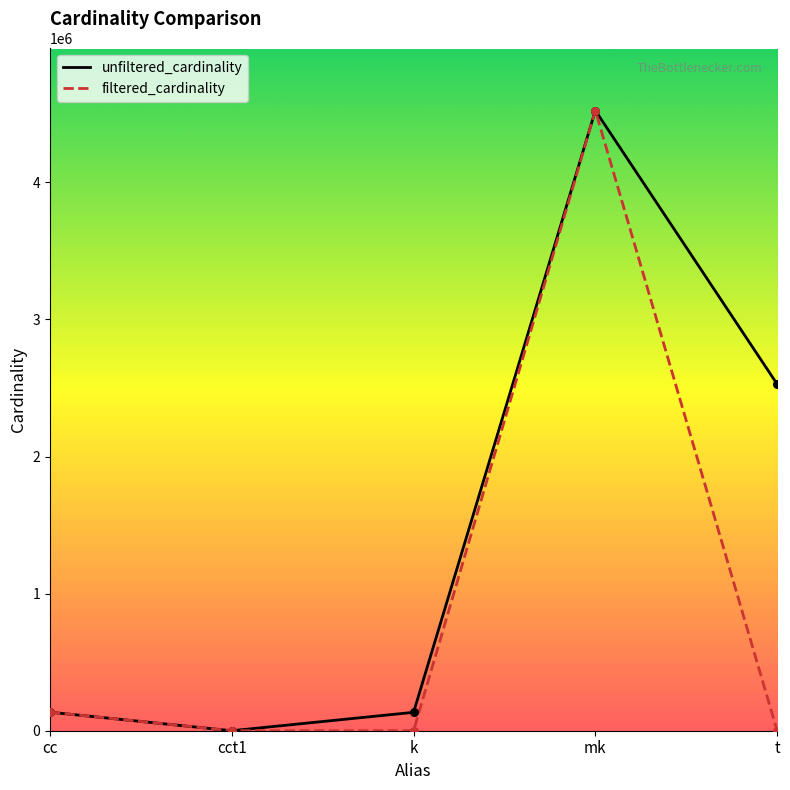

At how many categories does at least one series exceed 1605625?

2